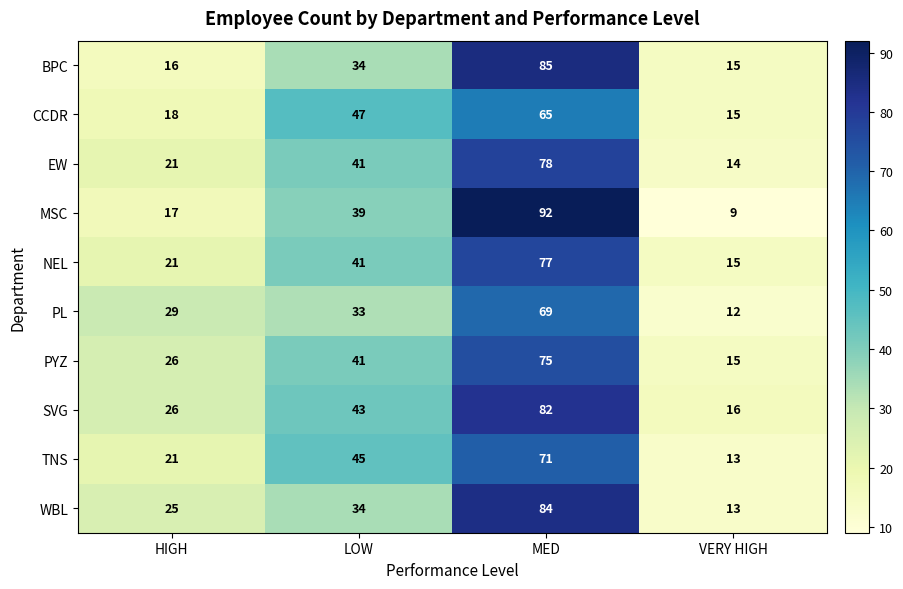

Rank the categories by NEL value from highest to lowest.

MED, LOW, HIGH, VERY HIGH